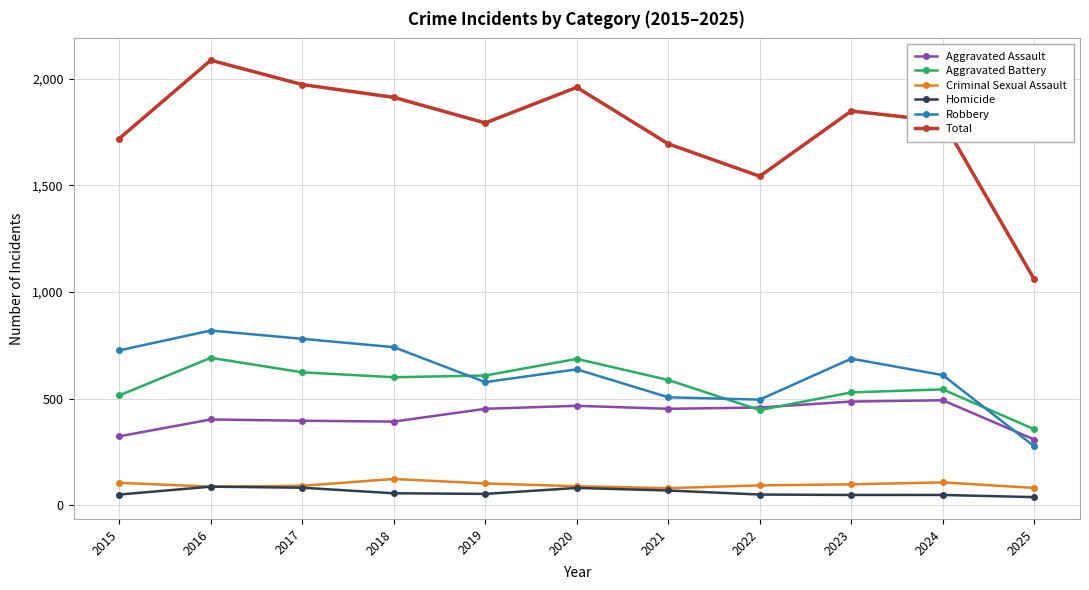

At which category does the chart reach its peak across all series?

2016